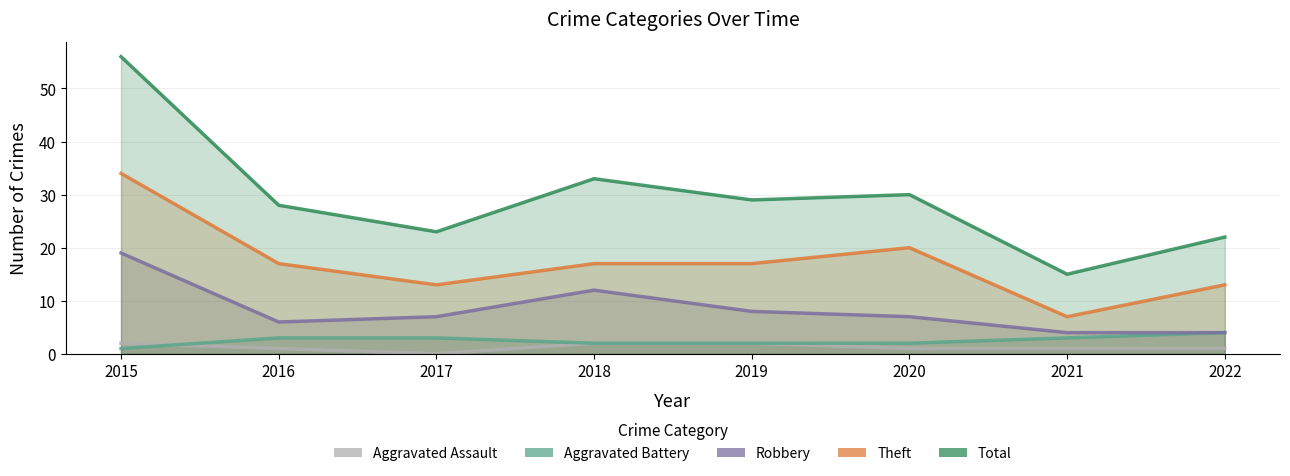

Which series has the largest total across all categories?

Total